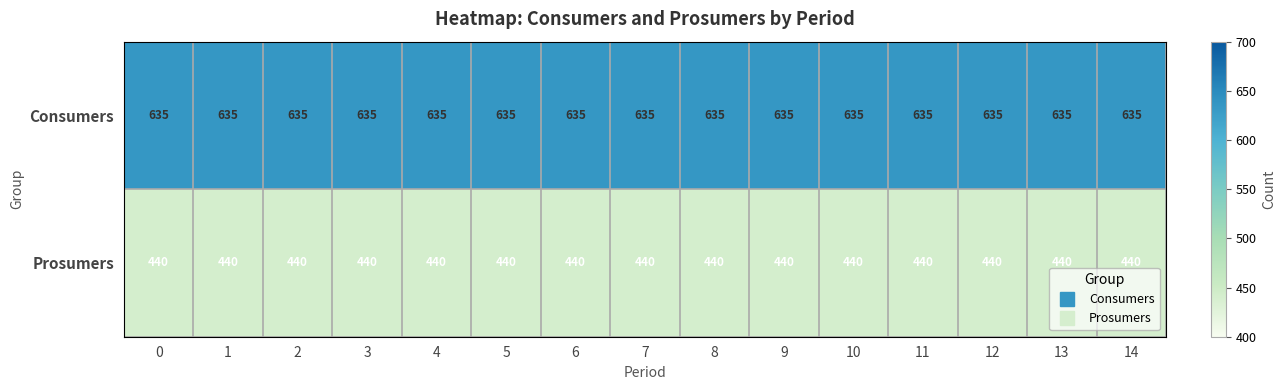

What is the spread (max minus min) of values at 0?

195